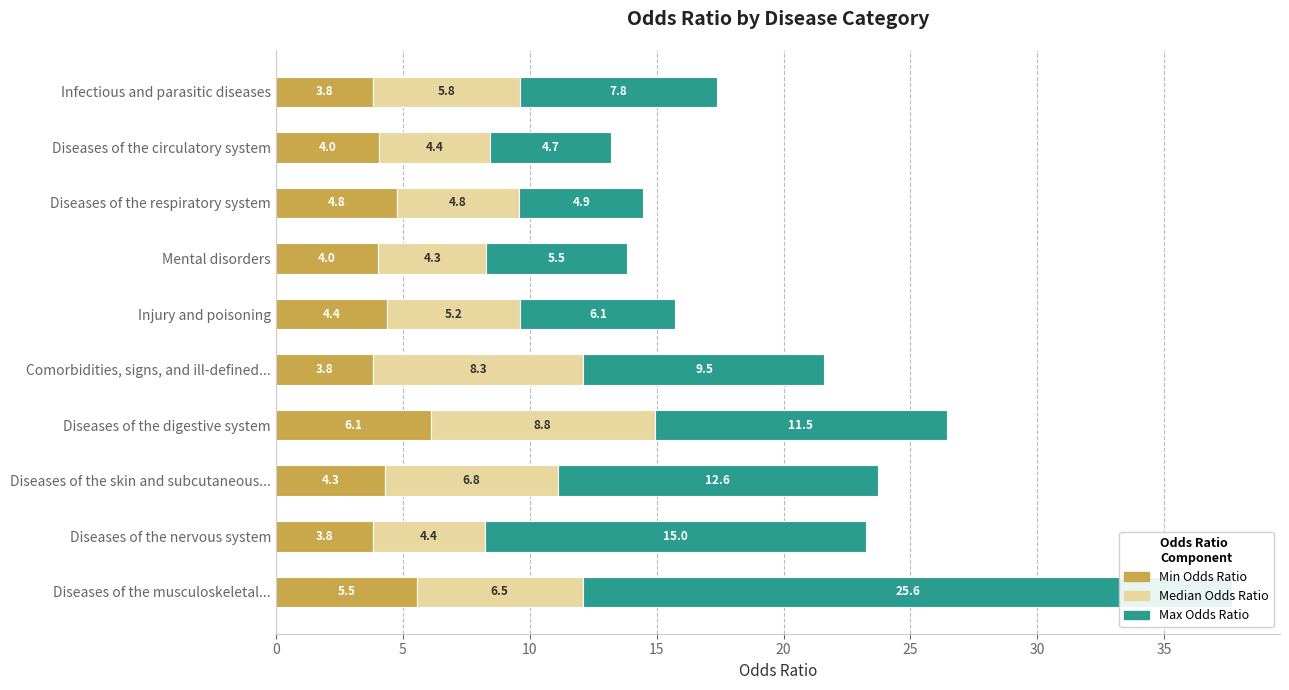

Reading left to right, list all the values displayed in this chart.

Min Odds Ratio: 5.5	3.8	4.3	6.1	3.8	4.4	4.0	4.8	4.0	3.8
Median Odds Ratio: 6.5	4.4	6.8	8.8	8.3	5.3	4.3	4.8	4.4	5.8
Max Odds Ratio: 25.6	15.0	12.6	11.5	9.5	6.1	5.5	4.9	4.7	7.8